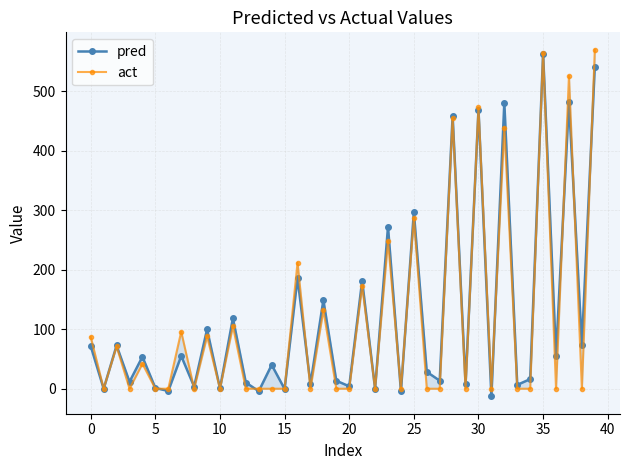

At 30, list the series in order from smallest to largest.

pred, act